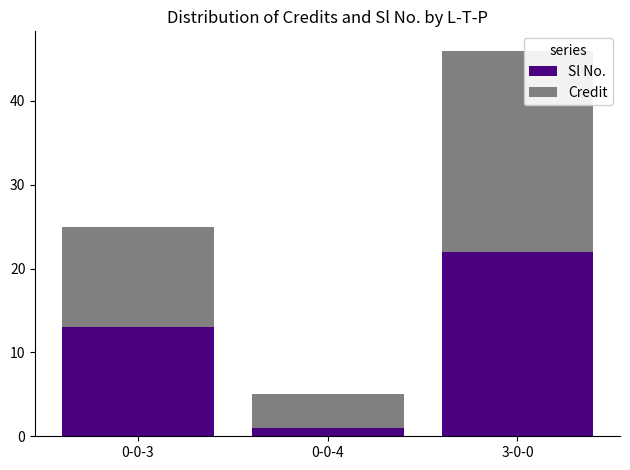

The Sl No. series shows 13 at 0-0-3. True or false?

True